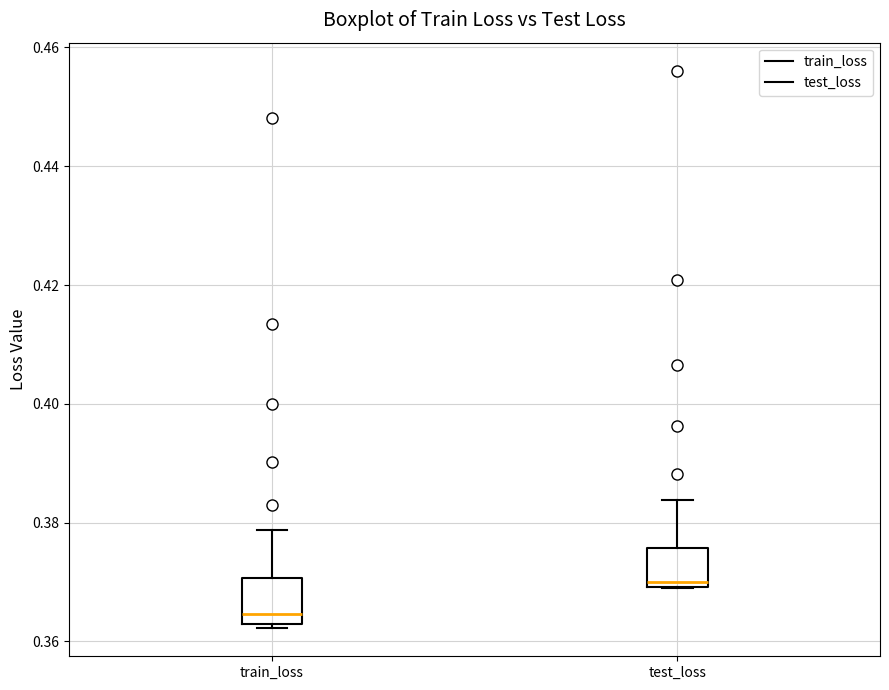

Reading left to right, read every box against the y-axis: the position of its median line, the range the box covers, and the ends of its whiskers. The values are not printed on the chart, so give them approximately, as read against the axis.

train_loss: median 0.364, box 0.362 to 0.370, whiskers 0.362 (just below the box's lower edge) to 0.378
test_loss: median 0.370 (just above the box's lower edge), box 0.370 to 0.376, whiskers 0.370 to 0.384